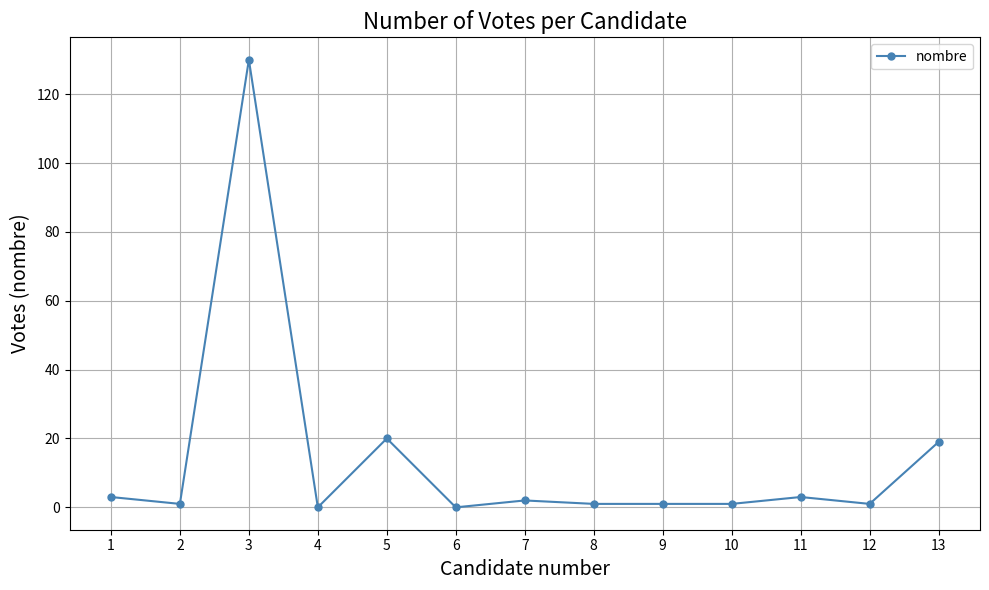

What is the average value?

14